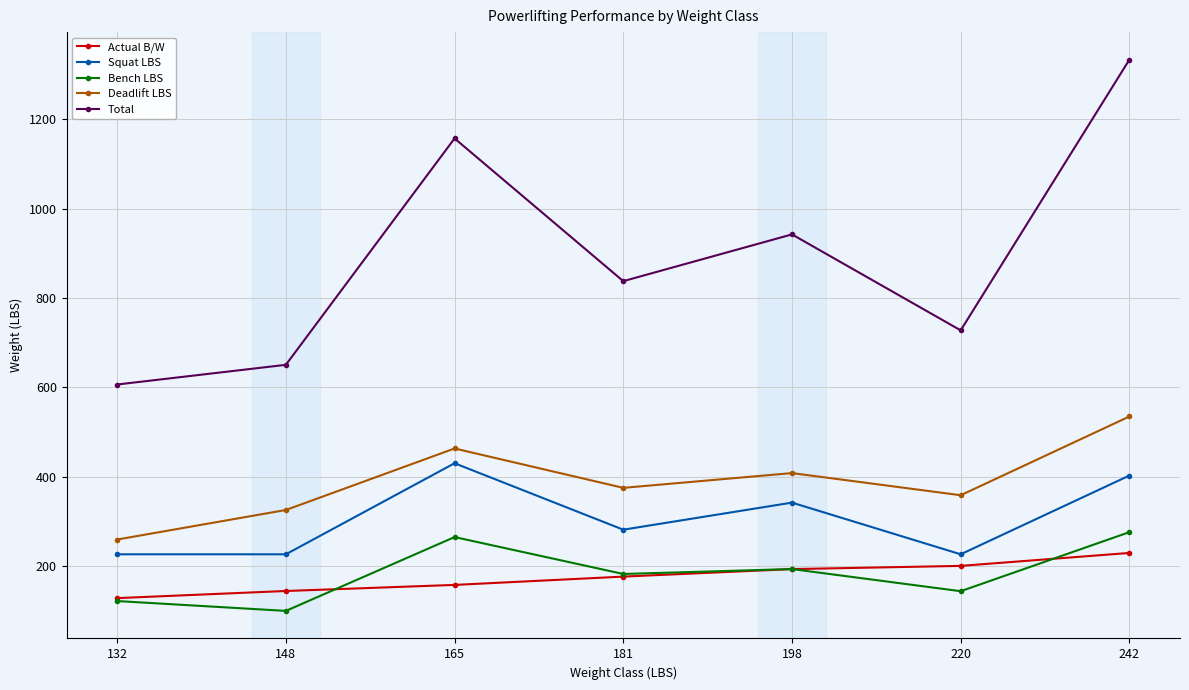

Is it true that Bench LBS equals 36.7 at 220?

False